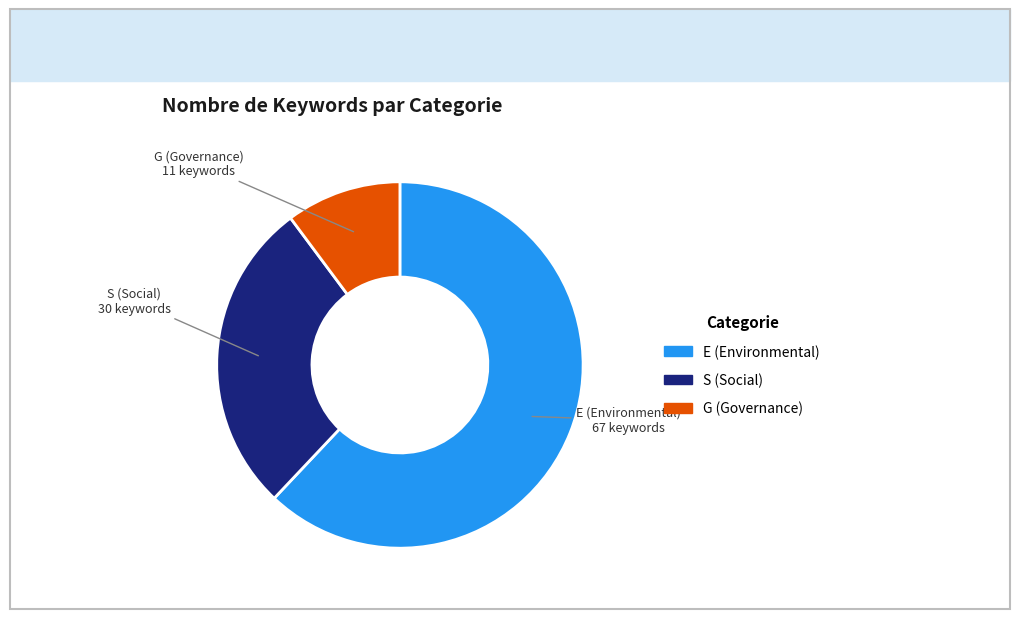

How many slices are in this pie chart?

3